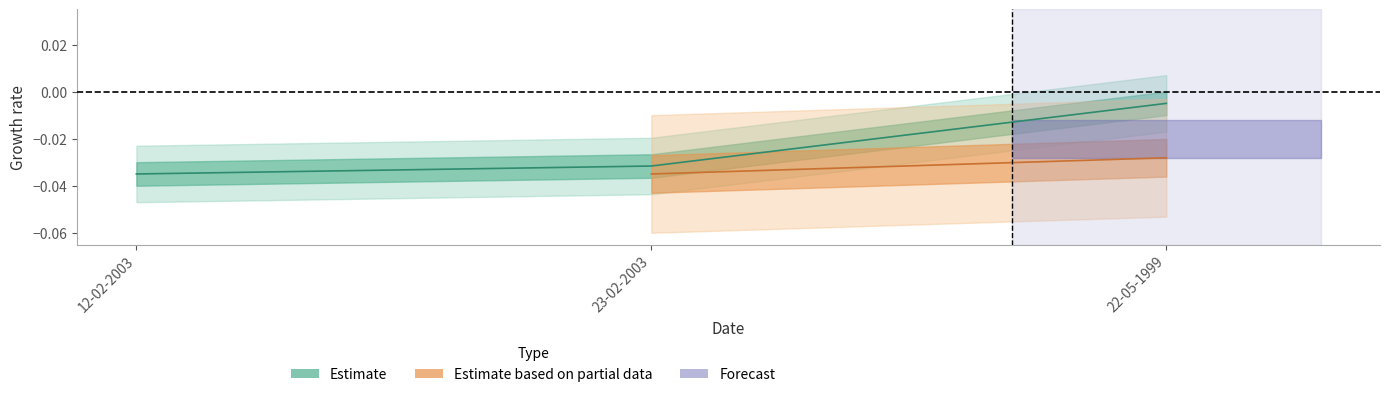

At which category does the chart reach its peak across all series?

22-05-1999